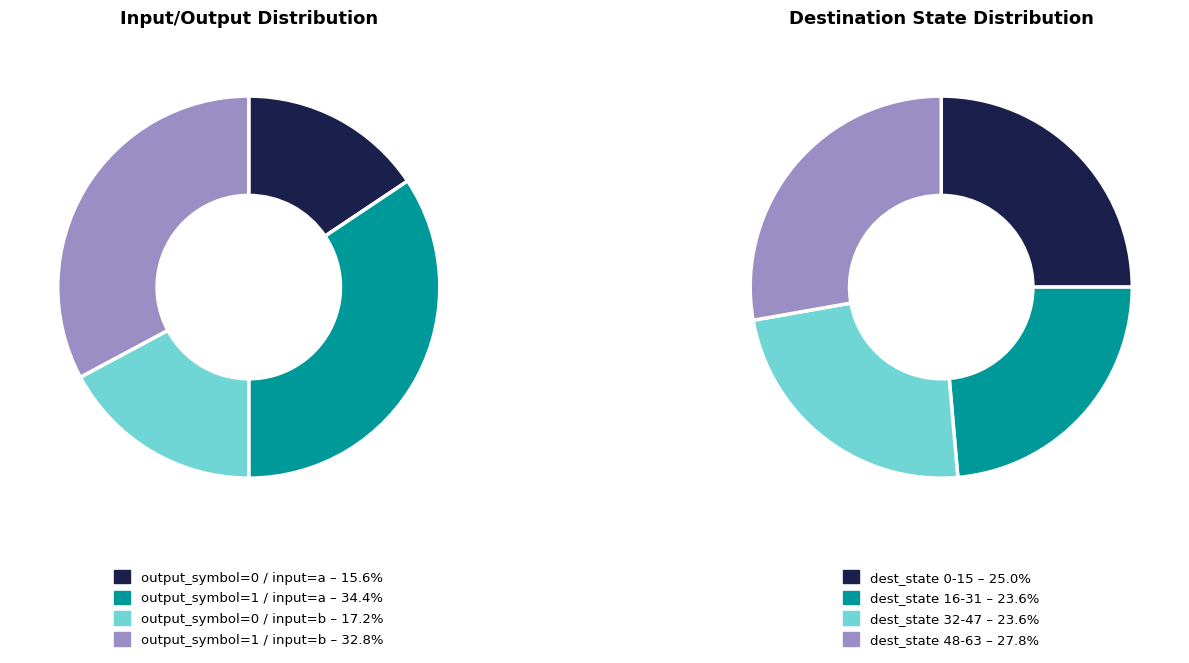

The 4 slice represents 15% of the pie. True or false?

False